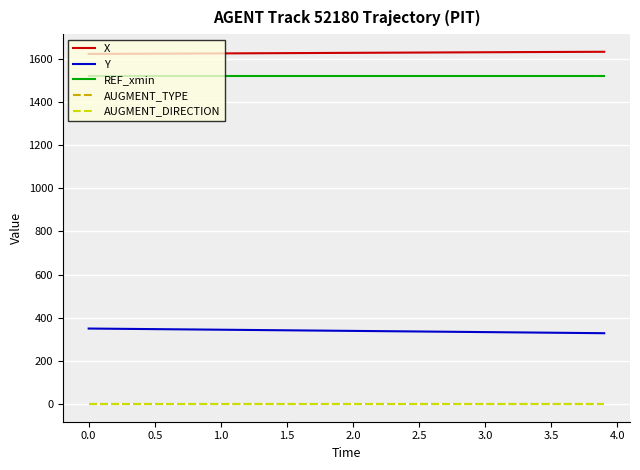

Does the chart have visible grid lines?

Yes